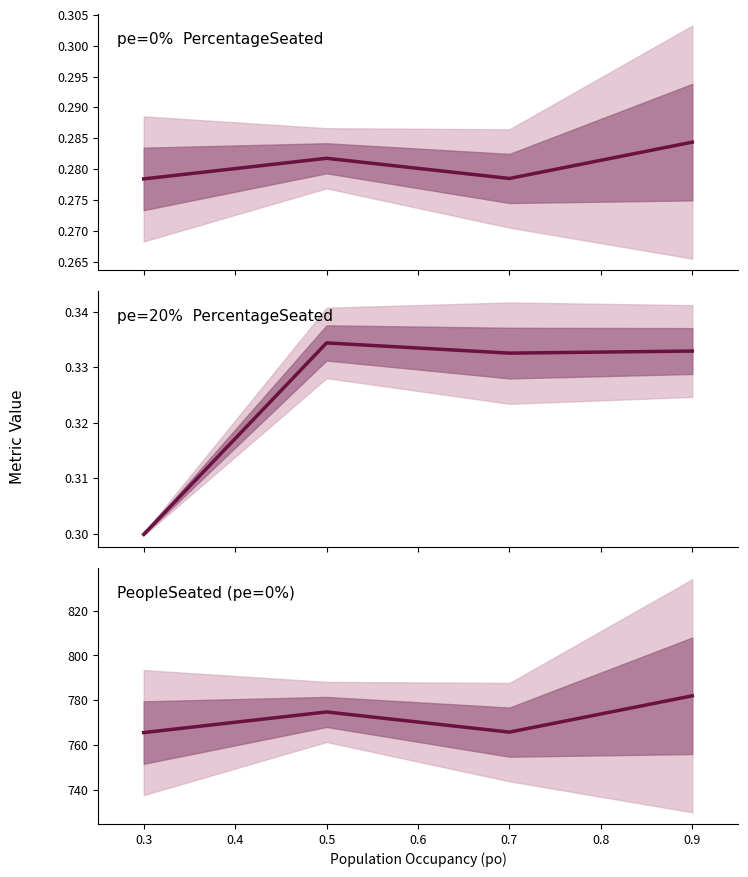

What is the average value of the pe=20%  PercentageSeated series?

0.3